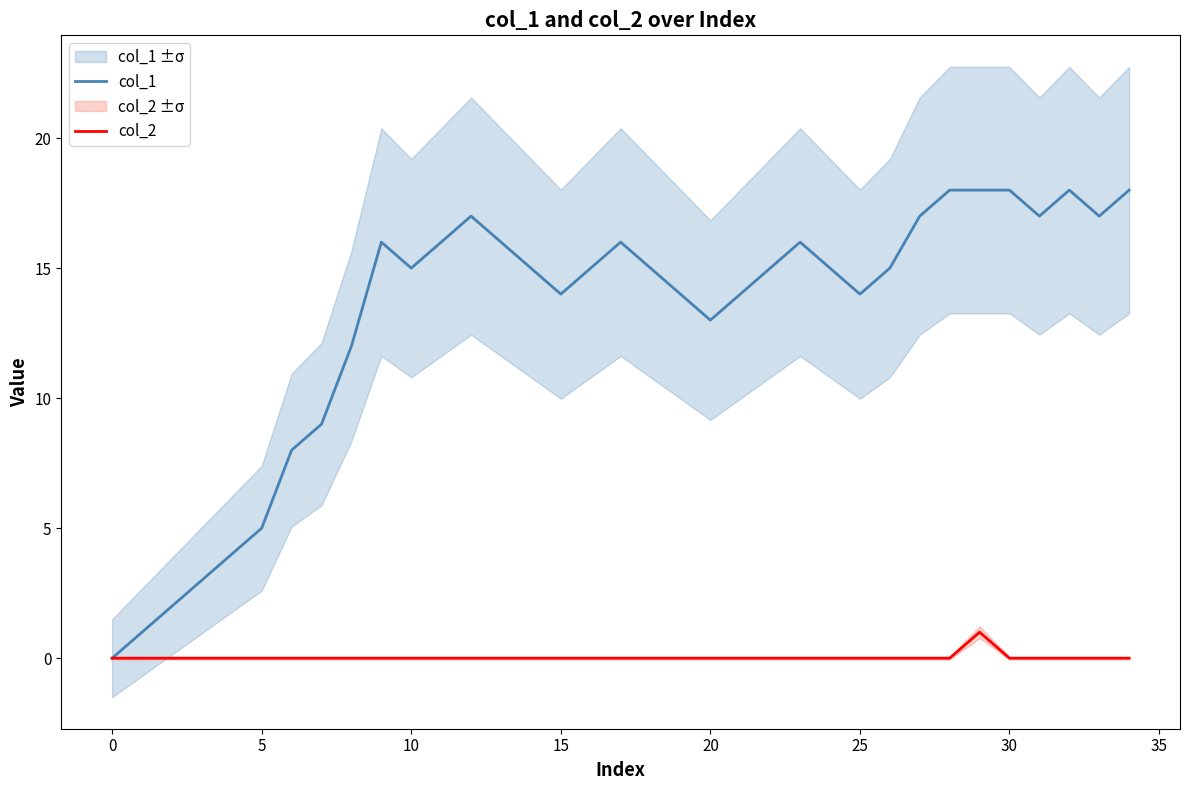

The value of col_1 at 5 is 5. True or false?

True